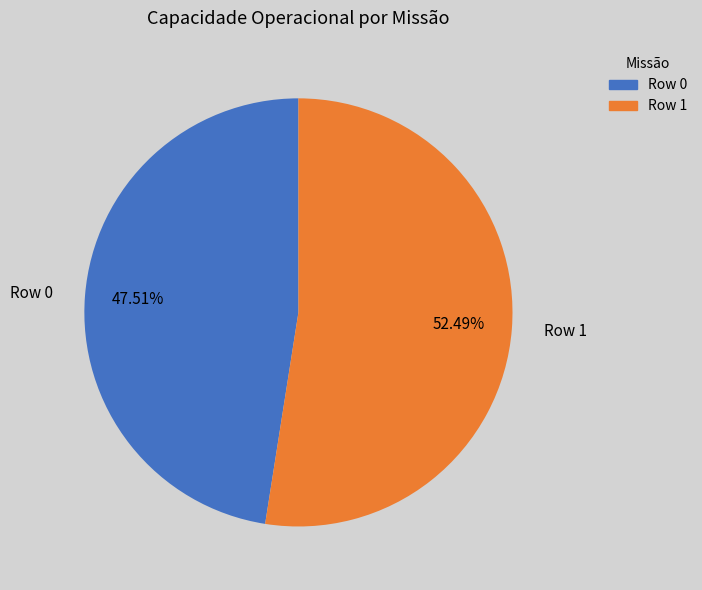

How many segments does this pie chart have?

2